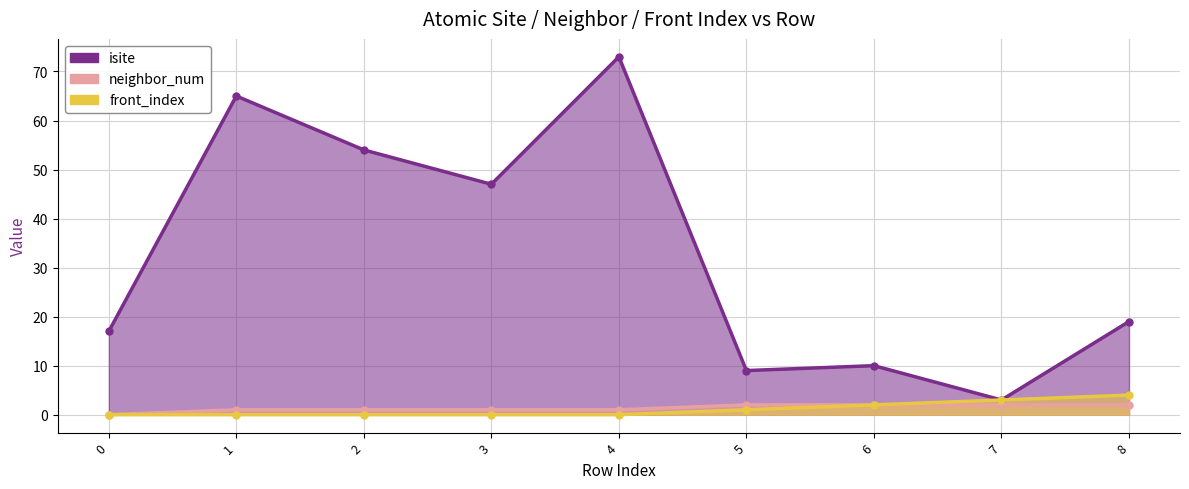

At how many categories does at least one series exceed 9?

7